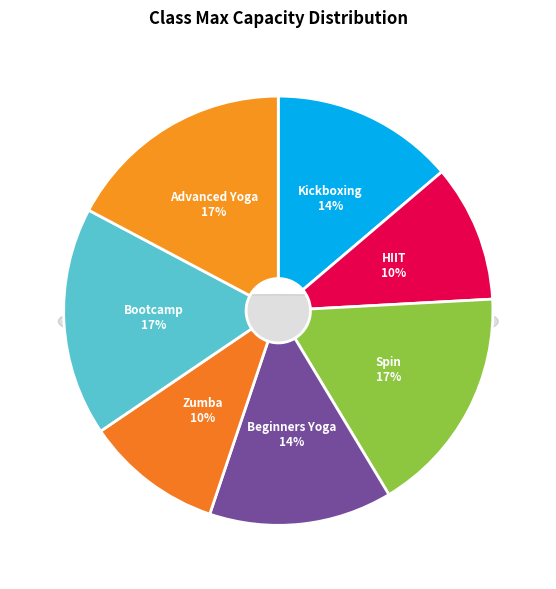

To the nearest percent, what is the combined percentage of Zumba and Kickboxing?

24%